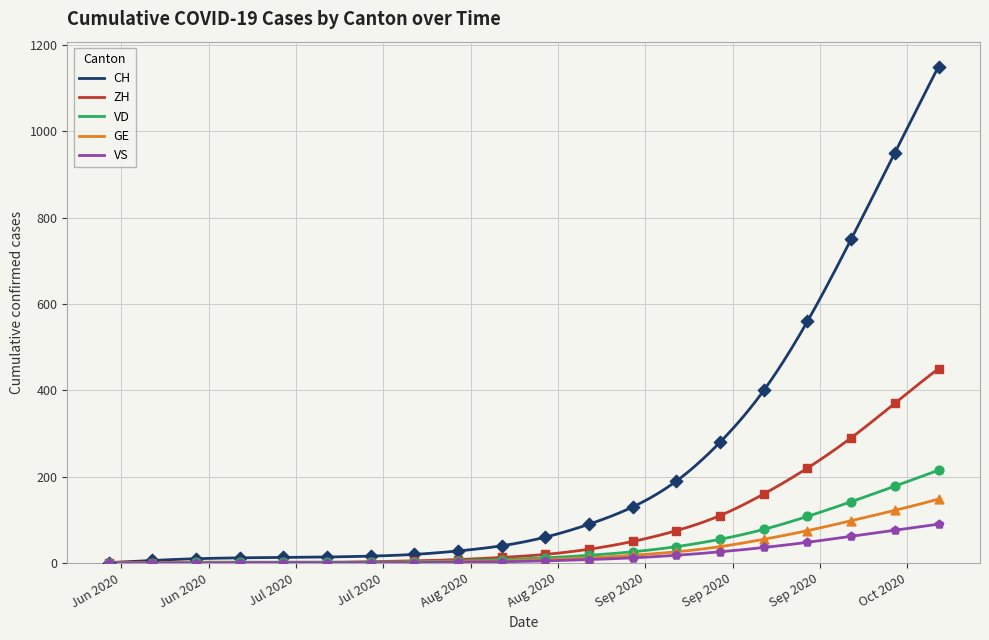

At how many categories does at least one series exceed 146?

7